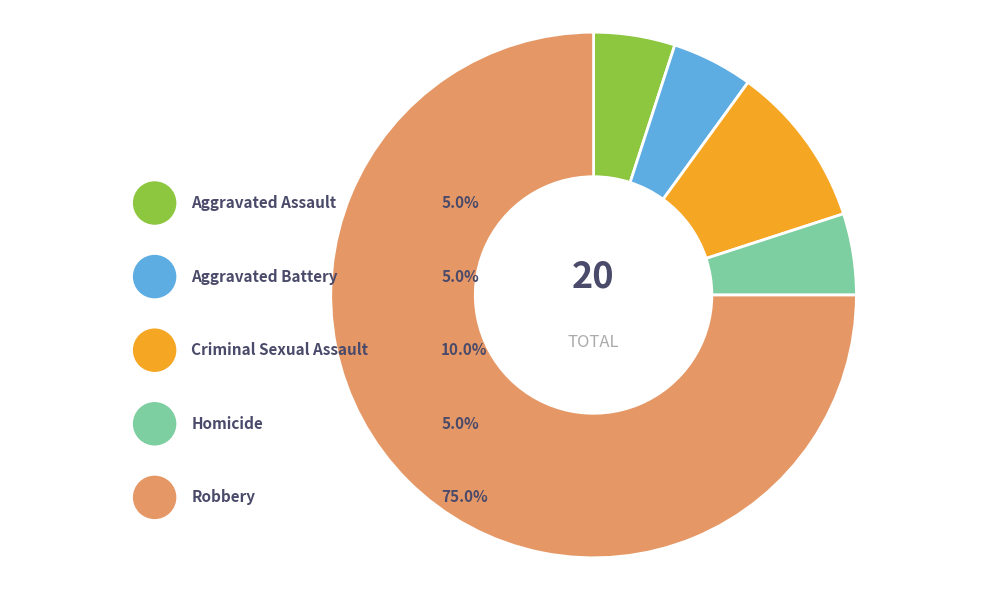

To the nearest percent, what portion does Aggravated Battery represent?

5%